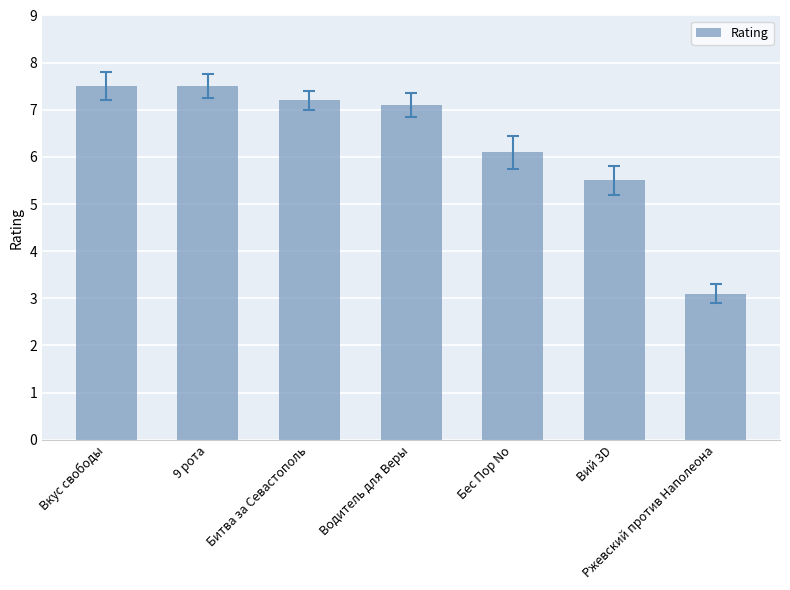

How many data points are less than 7?

3